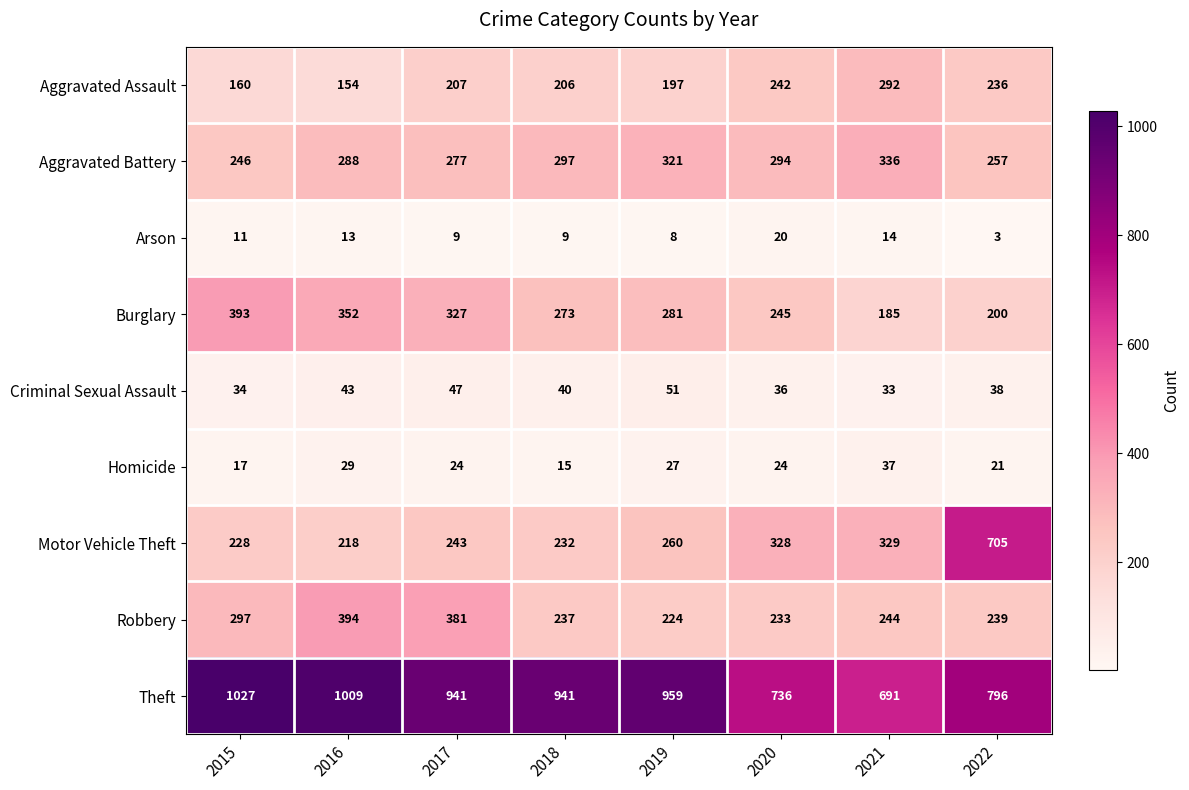

At which category is the sum across all series the highest?

2016